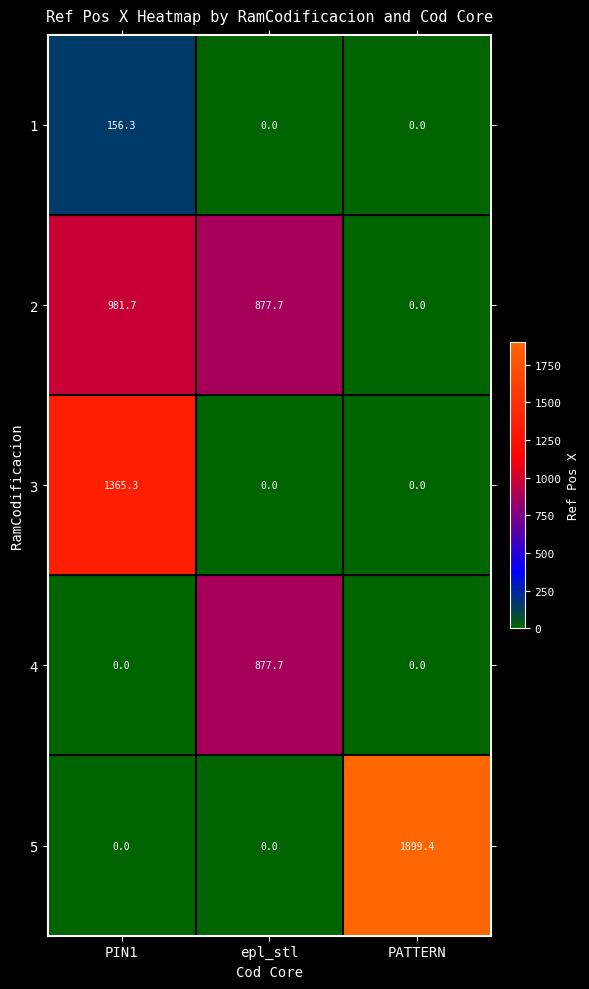

True or false: 2 has a value of 371.2 at PIN1.

False